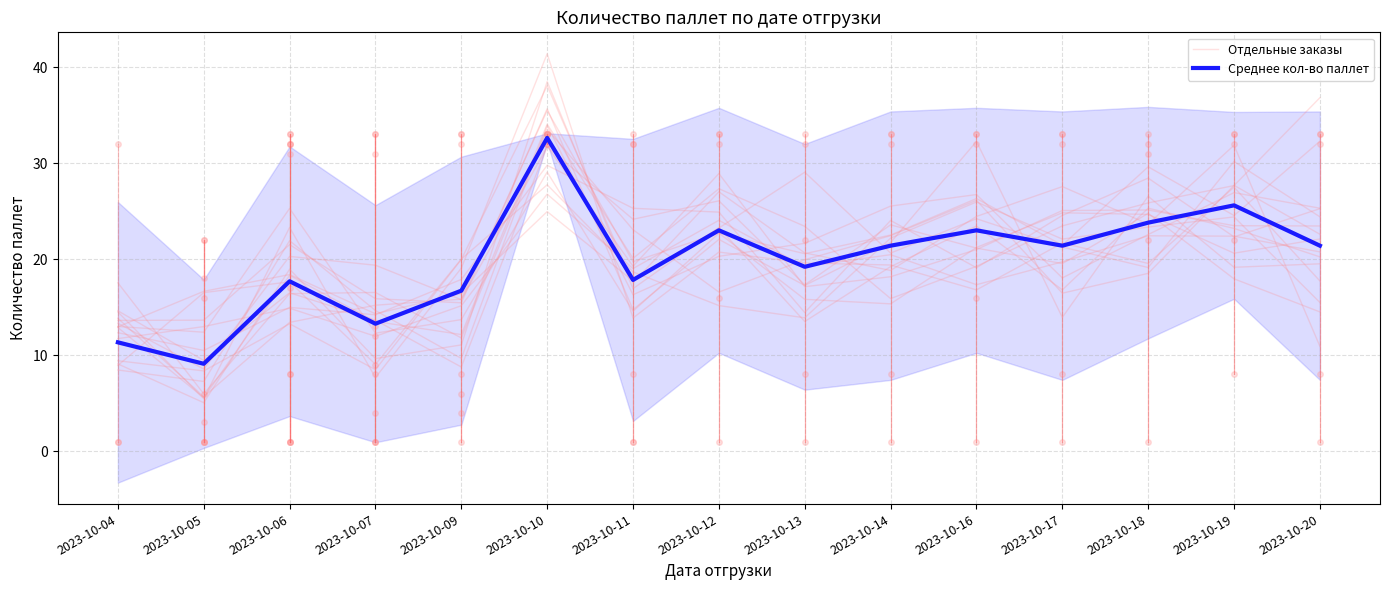

Is it true that Среднее кол-во паллет equals 21.4 at 2023-10-14?

True